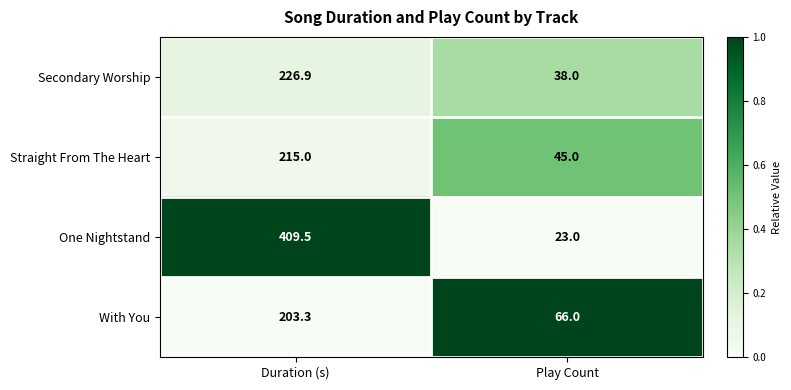

At which category is the sum across all series the highest?

Duration (s)